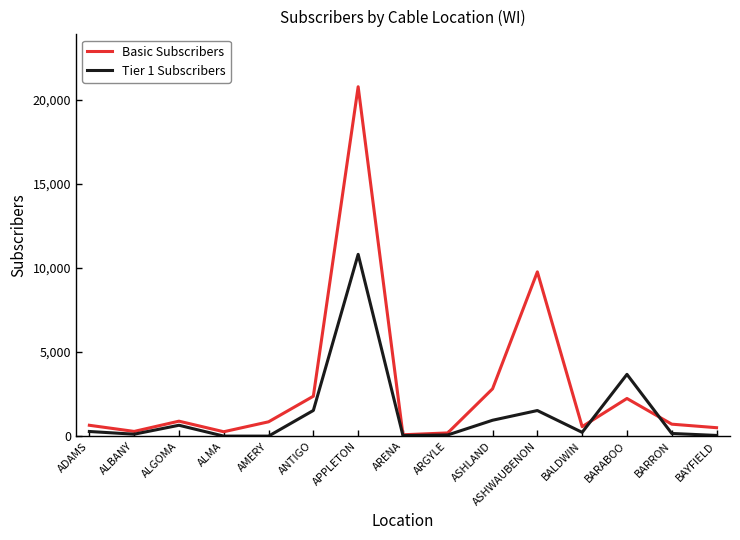

Between ALBANY and ANTIGO, which series saw the biggest shift?

Basic Subscribers